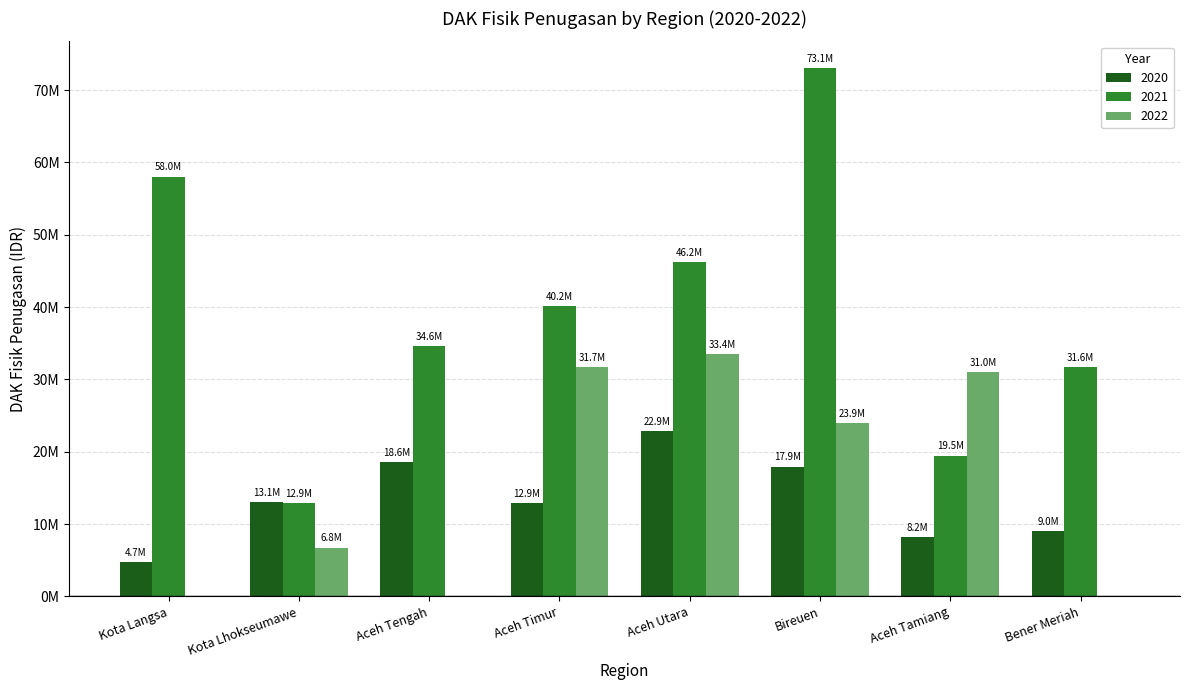

Reading left to right, list all the values displayed in this chart.

2020: 4748027	13085980	18579418	12863522	22855536	17943013	8163083	8999899
2021: 58035851	12855171	34616908	40188617	46232521	73077906	19470537	31645100
2022: 0	6752832	0	31679619	33443890	23926795	30957128	0